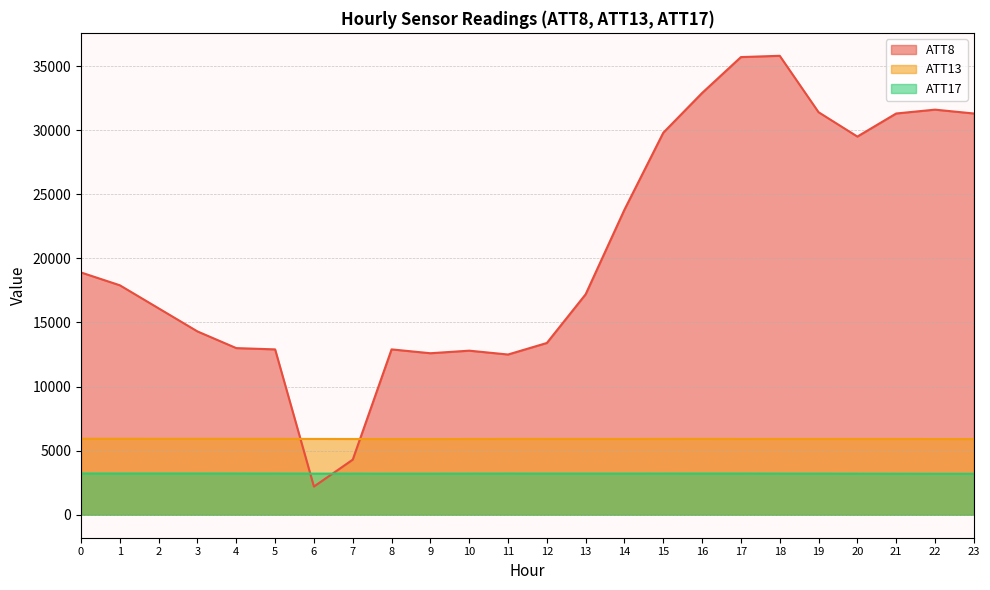

Between 13 and 16, which series saw the biggest shift?

ATT8